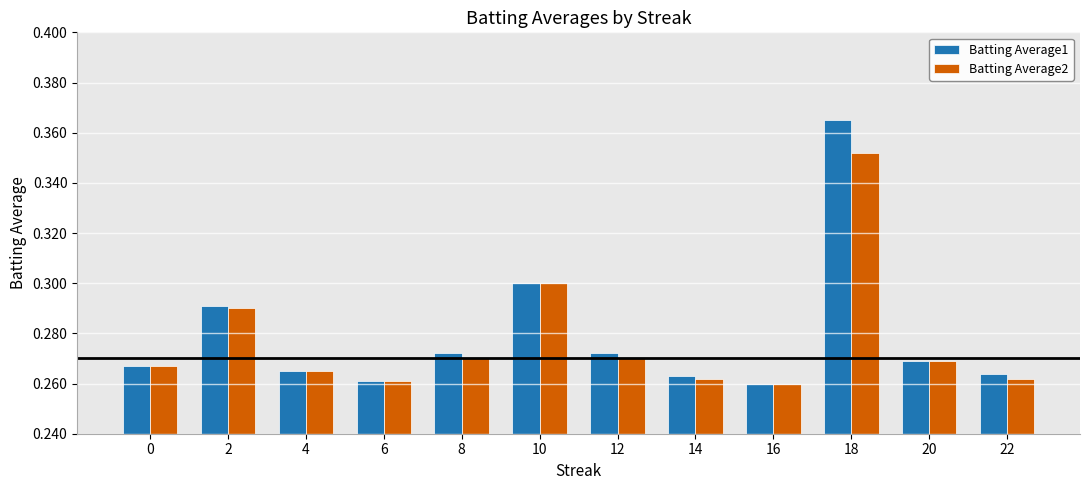

Which label corresponds to the largest value in the chart?

18